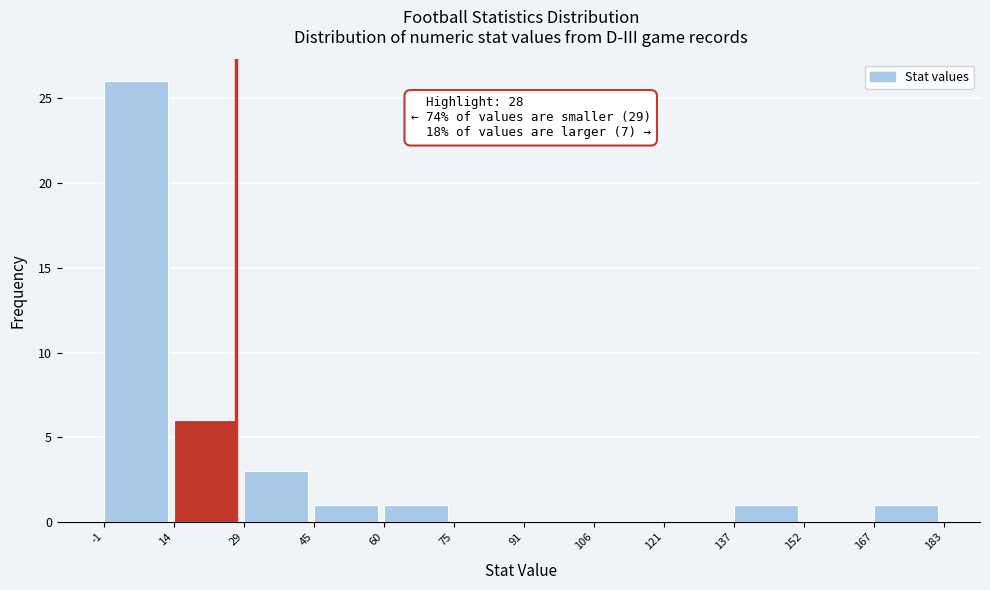

Over which range of the x-axis is the bar tallest?

-1 to 14